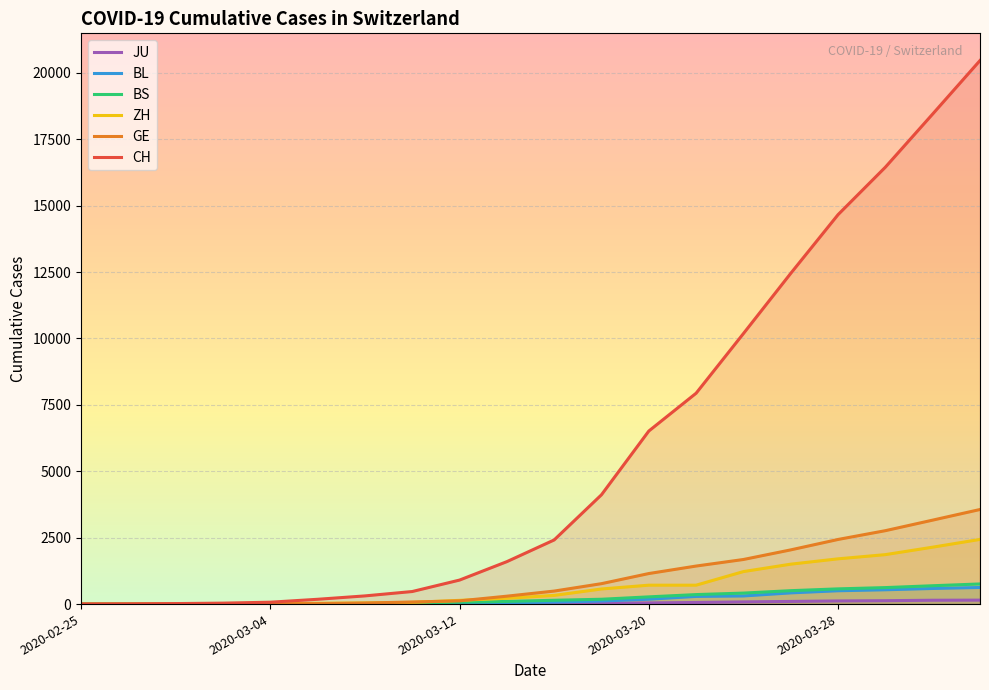

The value of BS at 2020-02-25 is 0. True or false?

True